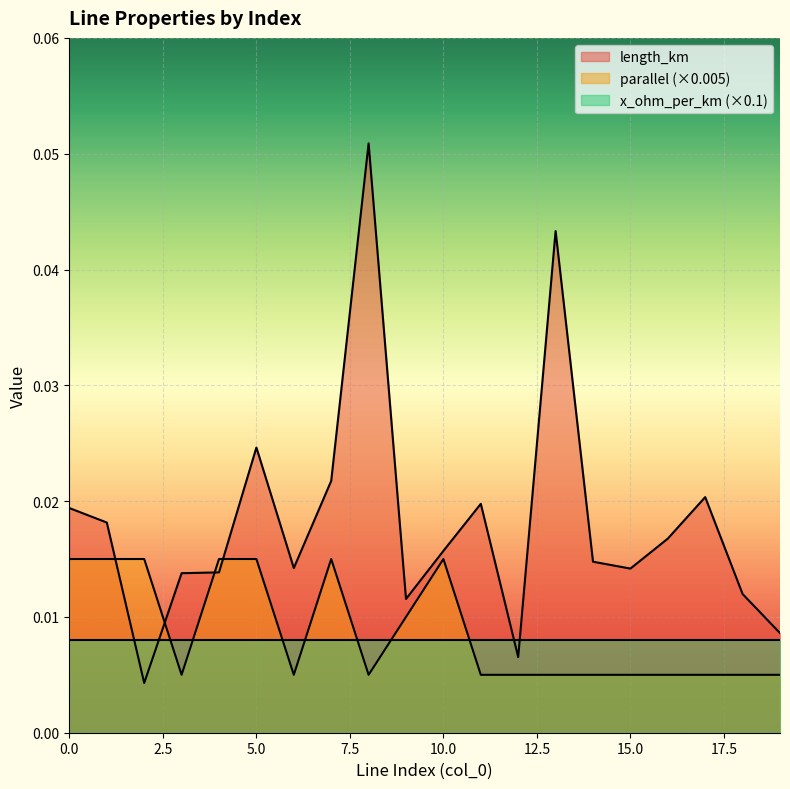

Reading right to left, extract all data points from this chart.

length_km: 0.0	0.0	0.0	0.0	0.0	0.0	0.0	0.0	0.0	0.0	0.0	0.1	0.0	0.0	0.0	0.0	0.0	0.0	0.0	0.0
parallel: 0.0	0.0	0.0	0.0	0.0	0.0	0.0	0.0	0.0	0.0	0.0	0.0	0.0	0.0	0.0	0.0	0.0	0.0	0.0	0.0